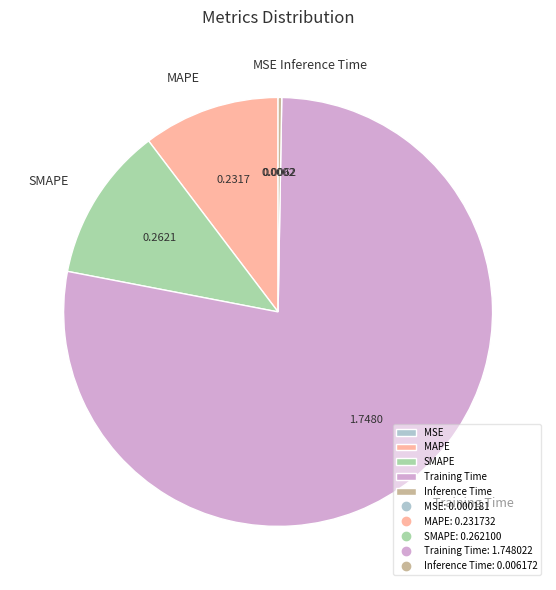

Does Training Time represent more than half of the total?

Yes